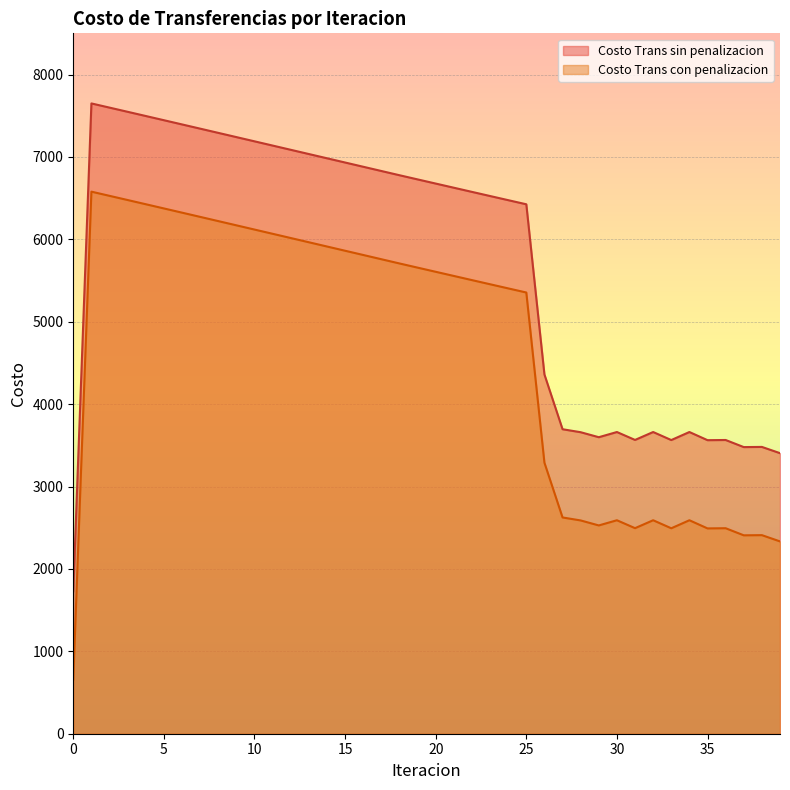

Which series has the widest spread of values?

Costo Trans con penalizacion